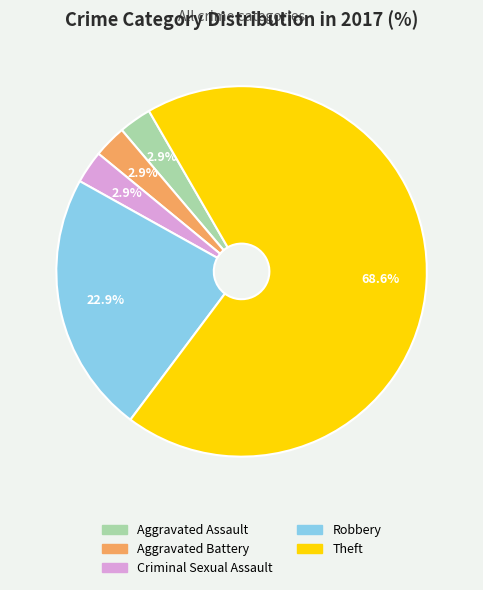

Is it true that Aggravated Assault is 3% of the pie?

True